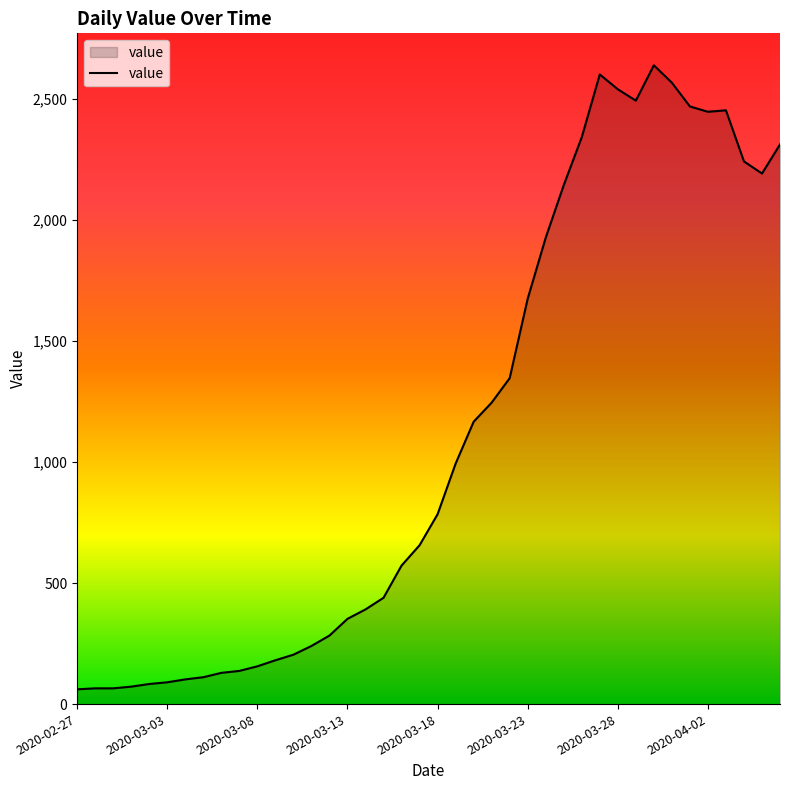

What is the maximum value shown in the chart?

2638